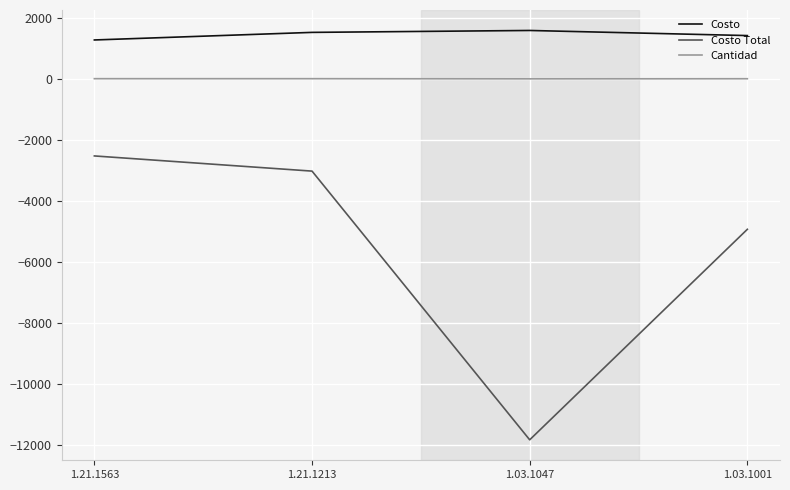

What is the difference between the second highest and second lowest values in the Costo series?

104.6